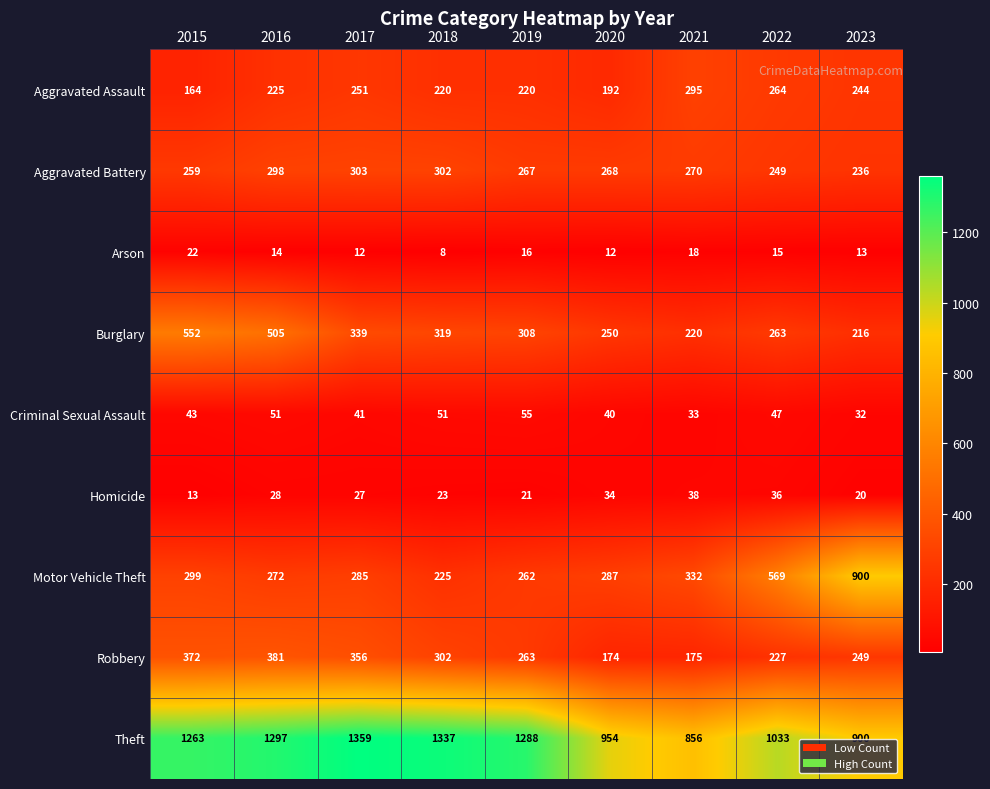

The Aggravated Battery series shows 98 at 2020. True or false?

False